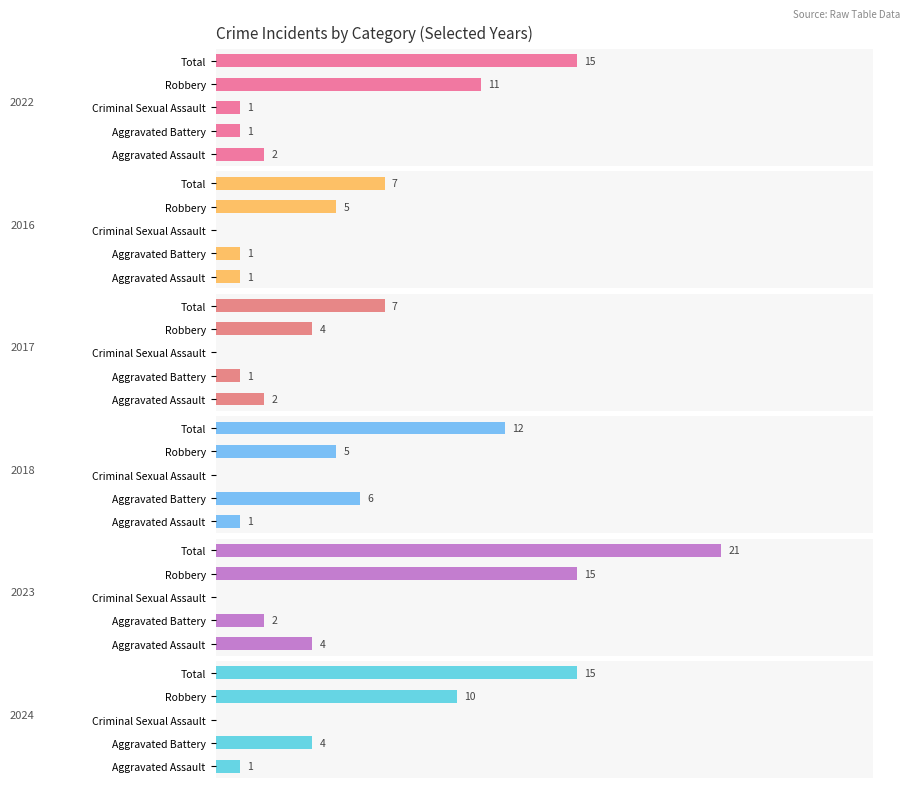

The 2024 series shows 15 at Total. True or false?

True